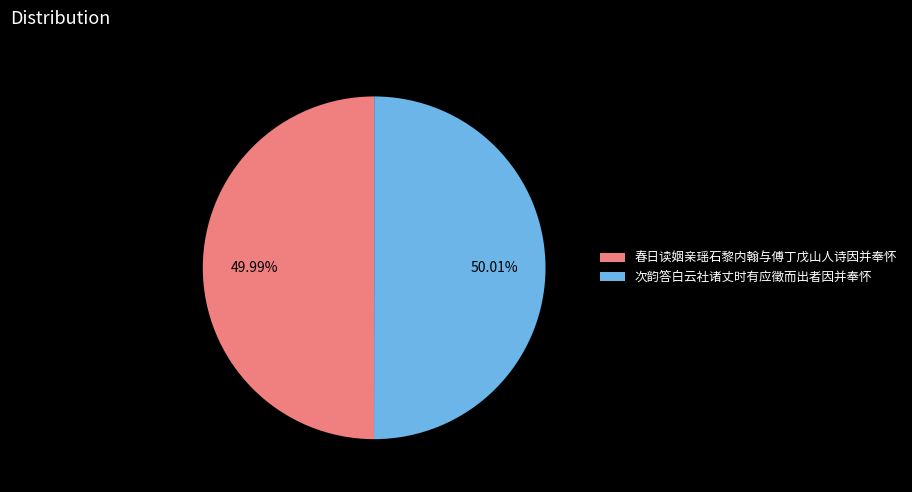

How much of the chart is everything except 春日读姻亲瑶石黎内翰与傅丁戊山人诗因并奉怀?

50.0%